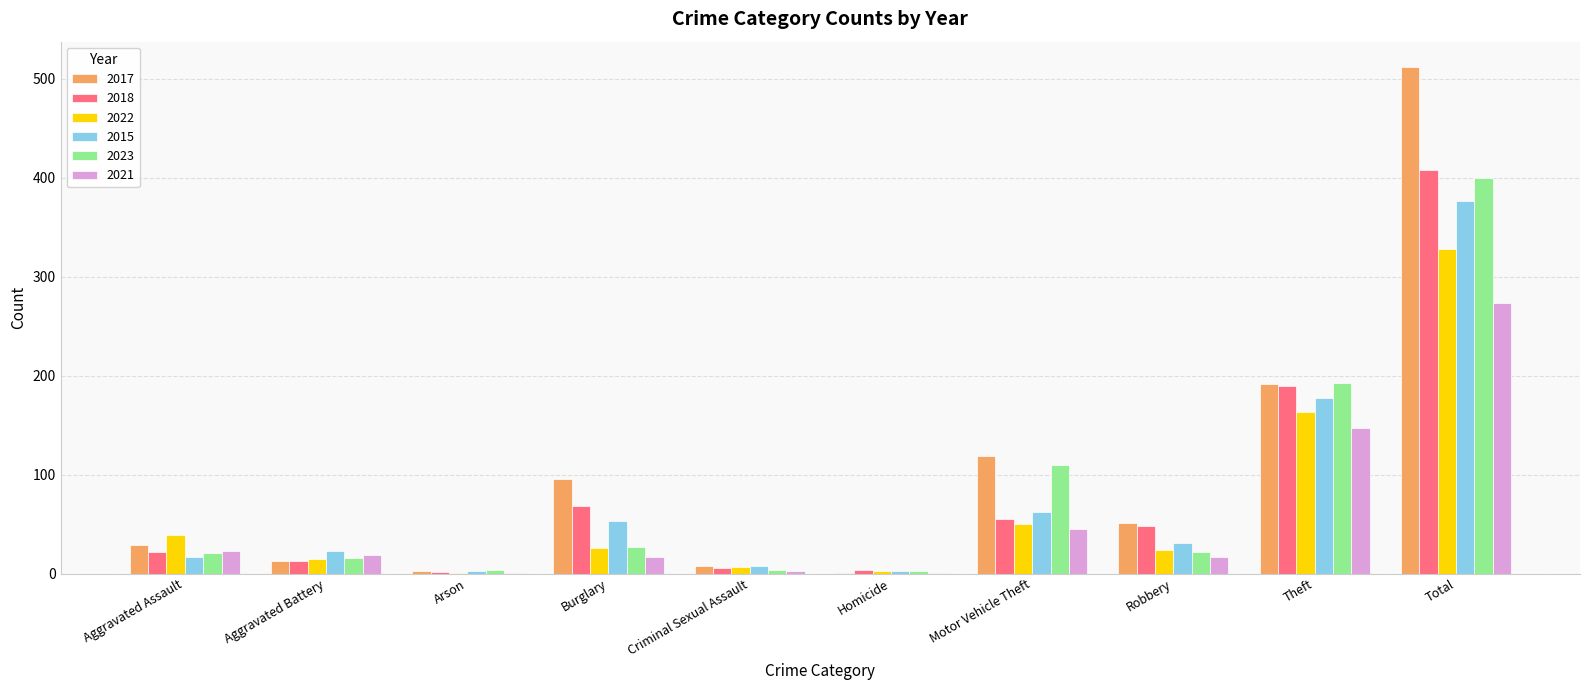

Which category has the highest value across all series?

Total